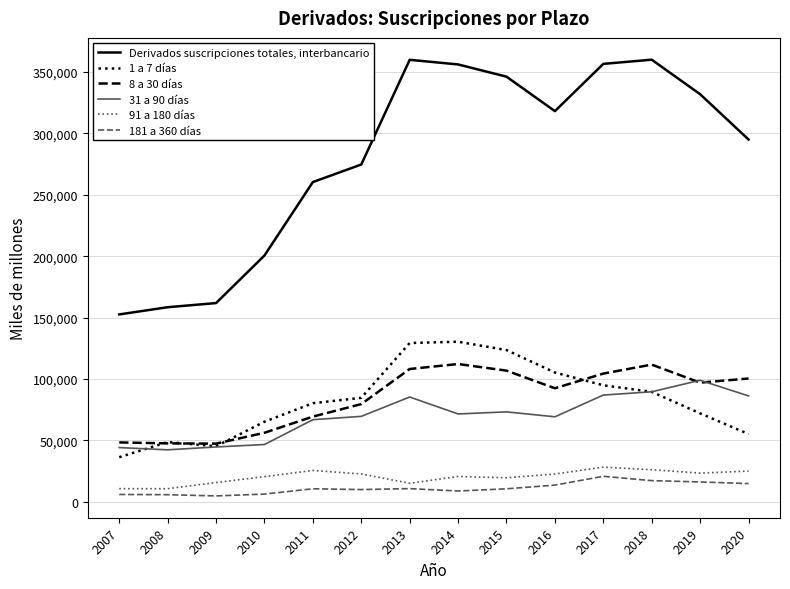

At which category does Derivados suscripciones totales, interbancario reach its first local valley?

2016